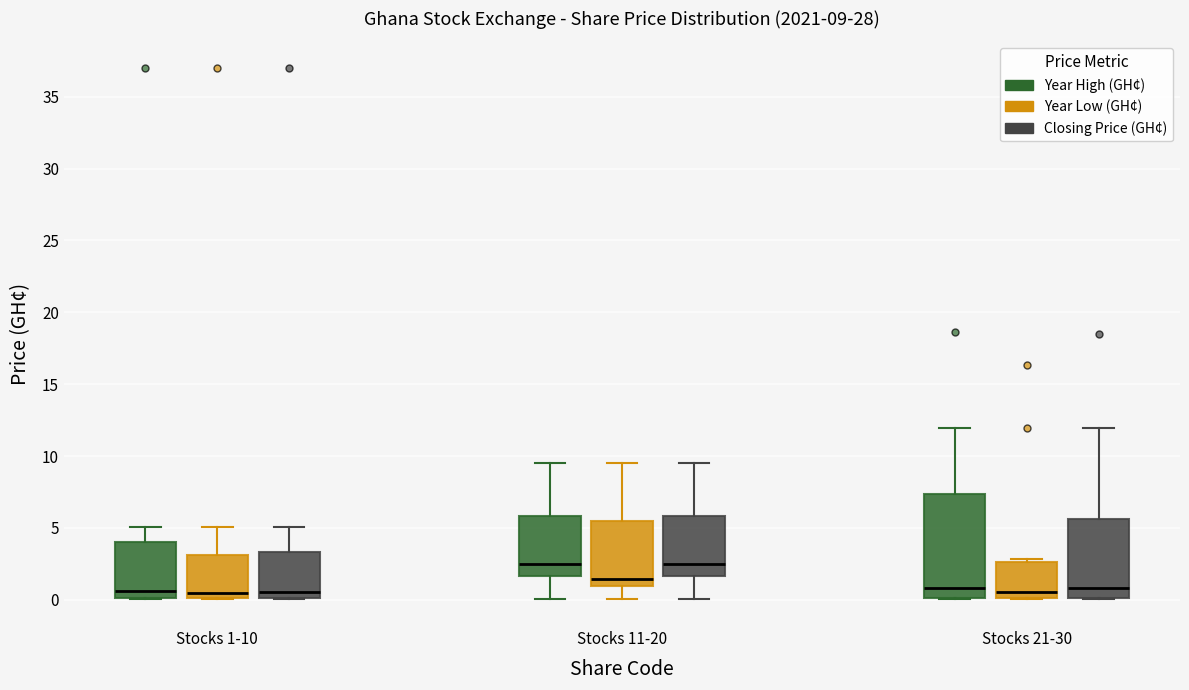

Which box is the tallest, from its lower edge to its upper edge?

Stocks 21-30 (Year High (GH¢))